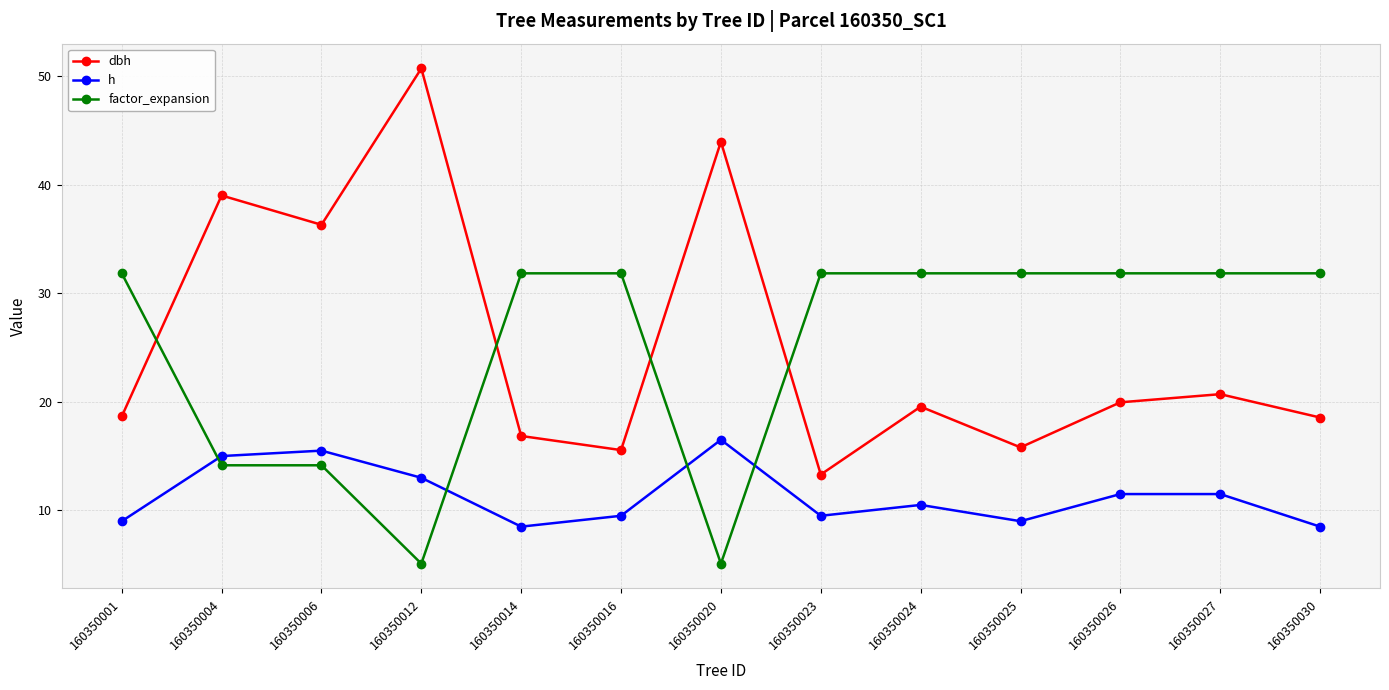

Is the value of dbh at 160350012 greater than the value of h at 160350025?

Yes